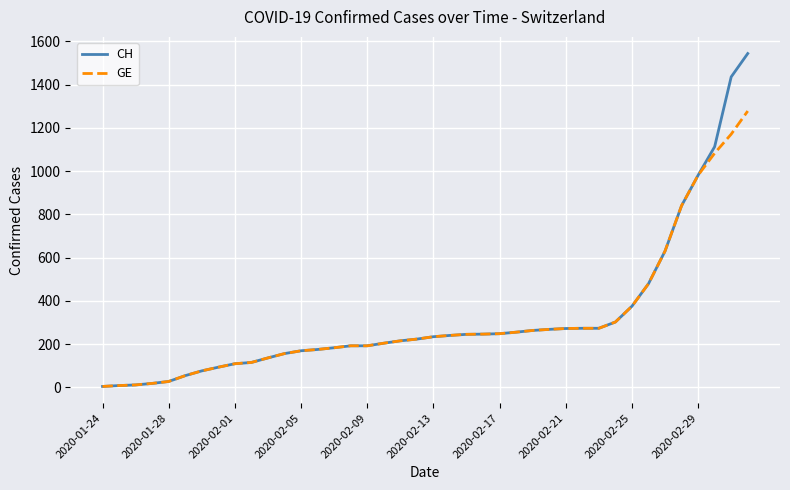

Which series has the widest spread of values?

CH